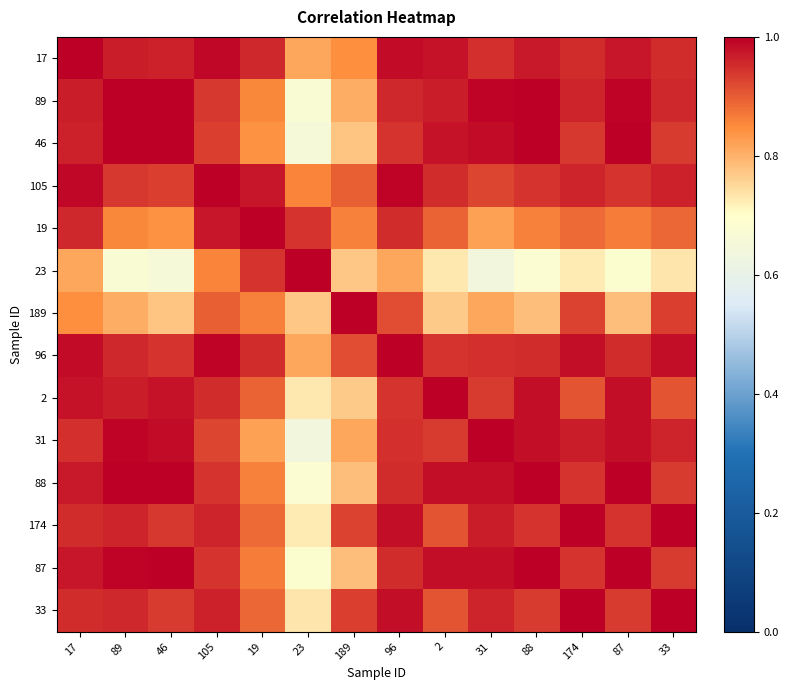

Reading left to right, list all the values displayed in this chart.

17: 17=1.0	89=1.0	46=1.0	105=1.0	19=1.0	23=0.8	189=0.8	96=1.0	2=1.0	31=0.9	88=1.0	174=1.0	87=1.0	33=1.0
89: 17=1.0	89=1.0	46=1.0	105=0.9	19=0.9	23=0.7	189=0.8	96=1.0	2=1.0	31=1.0	88=1.0	174=1.0	87=1.0	33=1.0
46: 17=1.0	89=1.0	46=1.0	105=0.9	19=0.8	23=0.7	189=0.8	96=0.9	2=1.0	31=1.0	88=1.0	174=0.9	87=1.0	33=0.9
105: 17=1.0	89=0.9	46=0.9	105=1.0	19=1.0	23=0.9	189=0.9	96=1.0	2=0.9	31=0.9	88=0.9	174=1.0	87=0.9	33=1.0
19: 17=1.0	89=0.9	46=0.8	105=1.0	19=1.0	23=0.9	189=0.9	96=1.0	2=0.9	31=0.8	88=0.9	174=0.9	87=0.9	33=0.9
23: 17=0.8	89=0.7	46=0.7	105=0.9	19=0.9	23=1.0	189=0.8	96=0.8	2=0.7	31=0.6	88=0.7	174=0.7	87=0.7	33=0.7
189: 17=0.8	89=0.8	46=0.8	105=0.9	19=0.9	23=0.8	189=1.0	96=0.9	2=0.8	31=0.8	88=0.8	174=0.9	87=0.8	33=0.9
96: 17=1.0	89=1.0	46=0.9	105=1.0	19=1.0	23=0.8	189=0.9	96=1.0	2=0.9	31=0.9	88=1.0	174=1.0	87=1.0	33=1.0
2: 17=1.0	89=1.0	46=1.0	105=0.9	19=0.9	23=0.7	189=0.8	96=0.9	2=1.0	31=0.9	88=1.0	174=0.9	87=1.0	33=0.9
31: 17=0.9	89=1.0	46=1.0	105=0.9	19=0.8	23=0.6	189=0.8	96=0.9	2=0.9	31=1.0	88=1.0	174=1.0	87=1.0	33=1.0
88: 17=1.0	89=1.0	46=1.0	105=0.9	19=0.9	23=0.7	189=0.8	96=1.0	2=1.0	31=1.0	88=1.0	174=0.9	87=1.0	33=0.9
174: 17=1.0	89=1.0	46=0.9	105=1.0	19=0.9	23=0.7	189=0.9	96=1.0	2=0.9	31=1.0	88=0.9	174=1.0	87=0.9	33=1.0
87: 17=1.0	89=1.0	46=1.0	105=0.9	19=0.9	23=0.7	189=0.8	96=1.0	2=1.0	31=1.0	88=1.0	174=0.9	87=1.0	33=0.9
33: 17=1.0	89=1.0	46=0.9	105=1.0	19=0.9	23=0.7	189=0.9	96=1.0	2=0.9	31=1.0	88=0.9	174=1.0	87=0.9	33=1.0